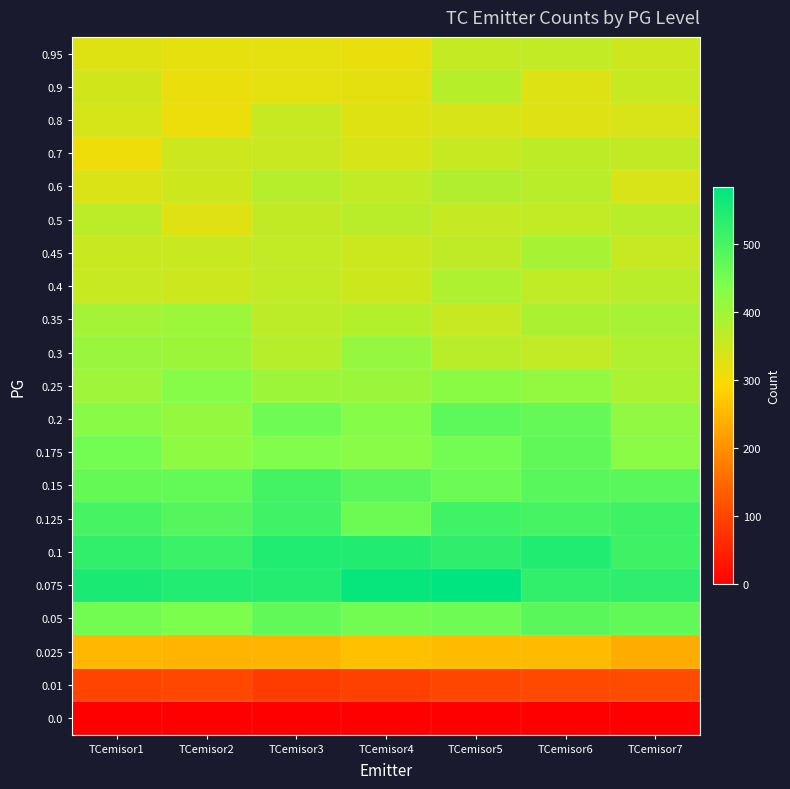

Reading left to right, extract all data points from this chart.

0.0: TCemisor1=0	TCemisor2=0	TCemisor3=0	TCemisor4=0	TCemisor5=0	TCemisor6=0	TCemisor7=0
0.01: TCemisor1=97	TCemisor2=103	TCemisor3=85	TCemisor4=94	TCemisor5=101	TCemisor6=104	TCemisor7=109
0.025: TCemisor1=250	TCemisor2=247	TCemisor3=246	TCemisor4=260	TCemisor5=255	TCemisor6=254	TCemisor7=235
0.05: TCemisor1=451	TCemisor2=440	TCemisor3=471	TCemisor4=452	TCemisor5=456	TCemisor6=479	TCemisor7=471
0.075: TCemisor1=552	TCemisor2=543	TCemisor3=542	TCemisor4=575	TCemisor5=583	TCemisor6=526	TCemisor7=530
0.1: TCemisor1=525	TCemisor2=515	TCemisor3=545	TCemisor4=544	TCemisor5=529	TCemisor6=545	TCemisor7=510
0.125: TCemisor1=502	TCemisor2=485	TCemisor3=508	TCemisor4=458	TCemisor5=508	TCemisor6=503	TCemisor7=509
0.15: TCemisor1=466	TCemisor2=469	TCemisor3=505	TCemisor4=480	TCemisor5=459	TCemisor6=481	TCemisor7=480
0.175: TCemisor1=450	TCemisor2=418	TCemisor3=436	TCemisor4=427	TCemisor5=450	TCemisor6=472	TCemisor7=423
0.2: TCemisor1=425	TCemisor2=413	TCemisor3=456	TCemisor4=430	TCemisor5=475	TCemisor6=467	TCemisor7=416
0.25: TCemisor1=400	TCemisor2=429	TCemisor3=402	TCemisor4=405	TCemisor5=424	TCemisor6=414	TCemisor7=388
0.3: TCemisor1=408	TCemisor2=403	TCemisor3=374	TCemisor4=411	TCemisor5=371	TCemisor6=363	TCemisor7=381
0.35: TCemisor1=395	TCemisor2=404	TCemisor3=367	TCemisor4=376	TCemisor5=356	TCemisor6=387	TCemisor7=391
0.4: TCemisor1=356	TCemisor2=349	TCemisor3=362	TCemisor4=348	TCemisor5=384	TCemisor6=363	TCemisor7=369
0.45: TCemisor1=353	TCemisor2=353	TCemisor3=363	TCemisor4=350	TCemisor5=364	TCemisor6=392	TCemisor7=355
0.5: TCemisor1=367	TCemisor2=326	TCemisor3=360	TCemisor4=369	TCemisor5=357	TCemisor6=361	TCemisor7=371
0.6: TCemisor1=333	TCemisor2=348	TCemisor3=374	TCemisor4=361	TCemisor5=380	TCemisor6=371	TCemisor7=335
0.7: TCemisor1=310	TCemisor2=349	TCemisor3=351	TCemisor4=336	TCemisor5=355	TCemisor6=366	TCemisor7=360
0.8: TCemisor1=339	TCemisor2=312	TCemisor3=356	TCemisor4=327	TCemisor5=336	TCemisor6=329	TCemisor7=335
0.9: TCemisor1=344	TCemisor2=315	TCemisor3=321	TCemisor4=322	TCemisor5=373	TCemisor6=330	TCemisor7=355
0.95: TCemisor1=328	TCemisor2=319	TCemisor3=320	TCemisor4=317	TCemisor5=358	TCemisor6=363	TCemisor7=349